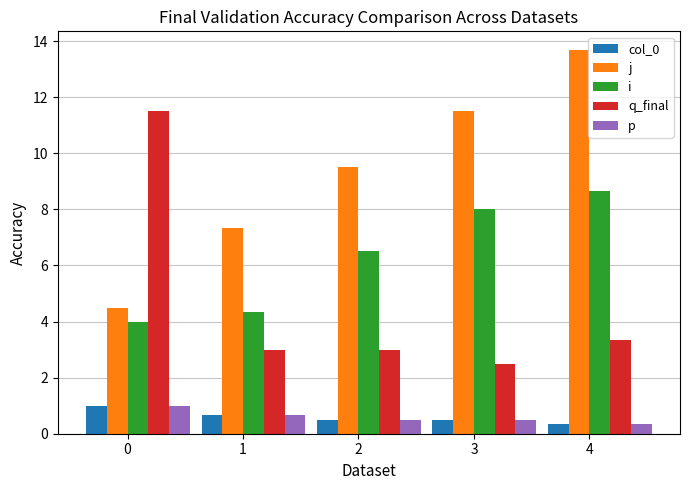

Which series has the largest total across all categories?

j